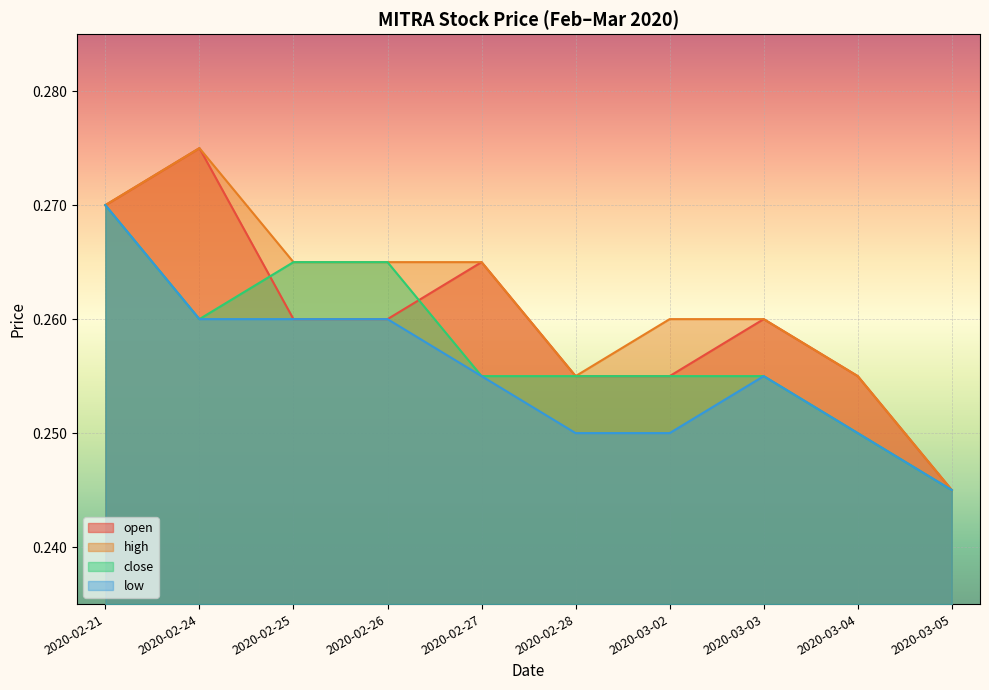

What is the label of the 3rd point from the right?

2020-03-03